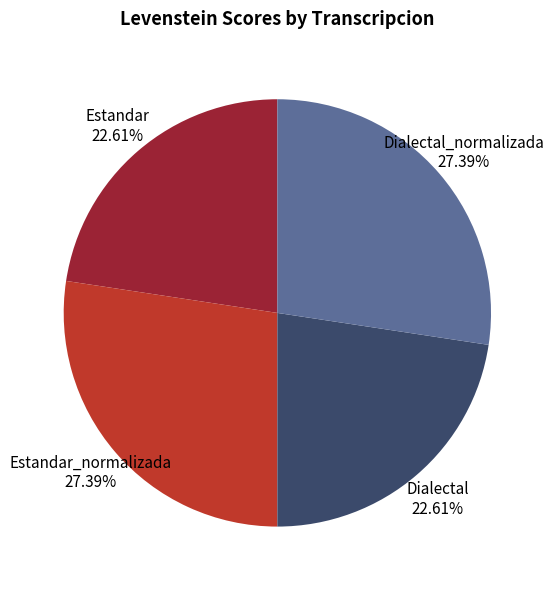

Is there any slice that represents more than half of the pie?

No